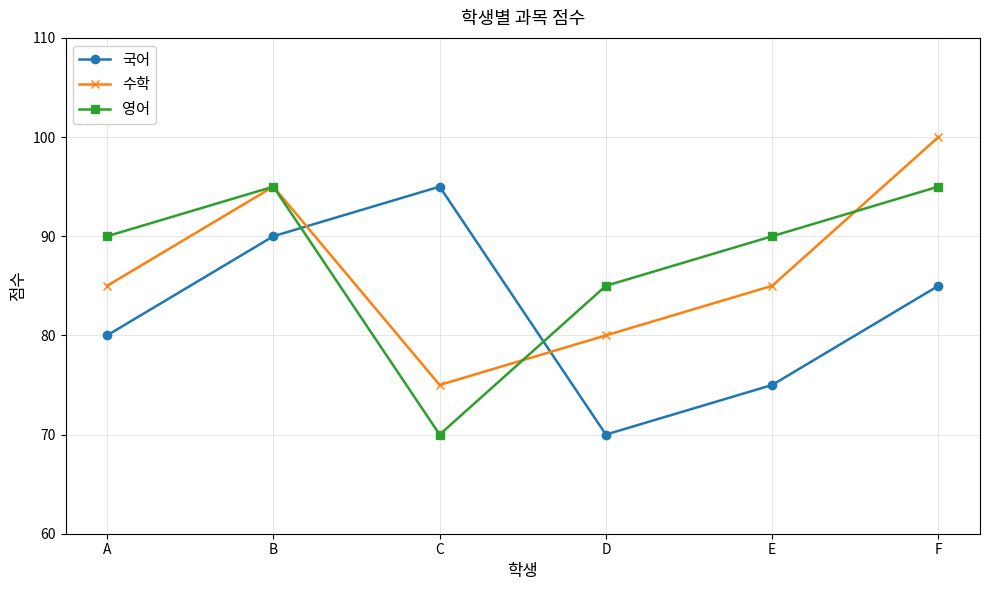

At which label is 영어 closest to 82?

D